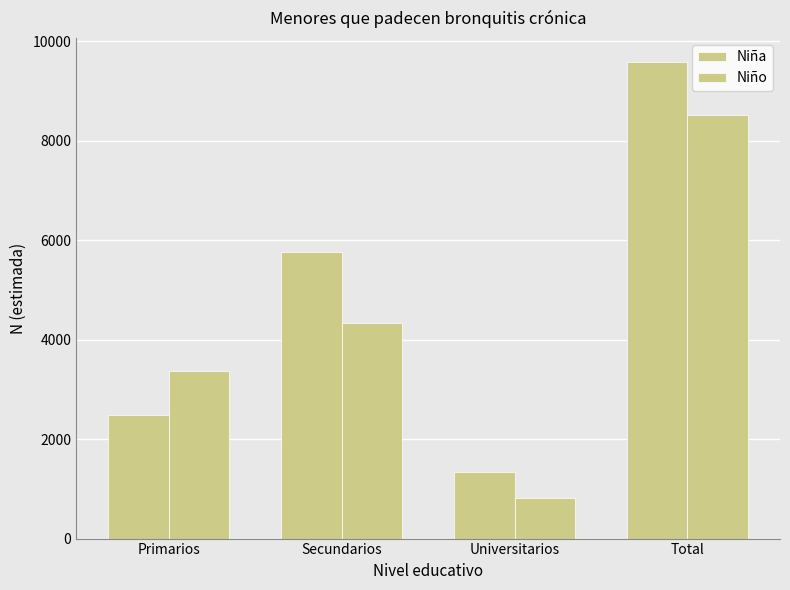

How many series are shown in this chart?

2